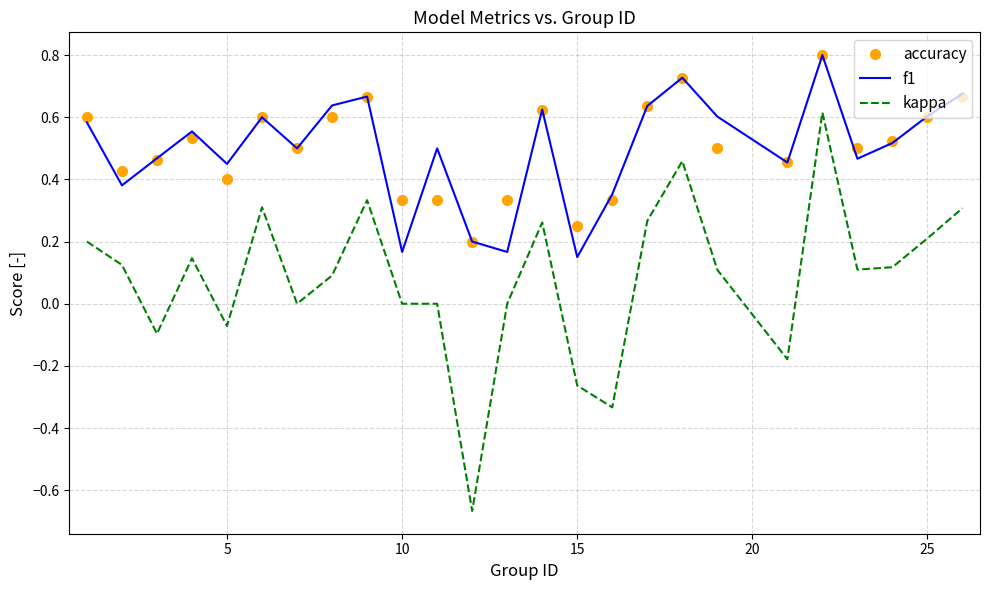

True or false: accuracy and kappa intersect in this chart.

False